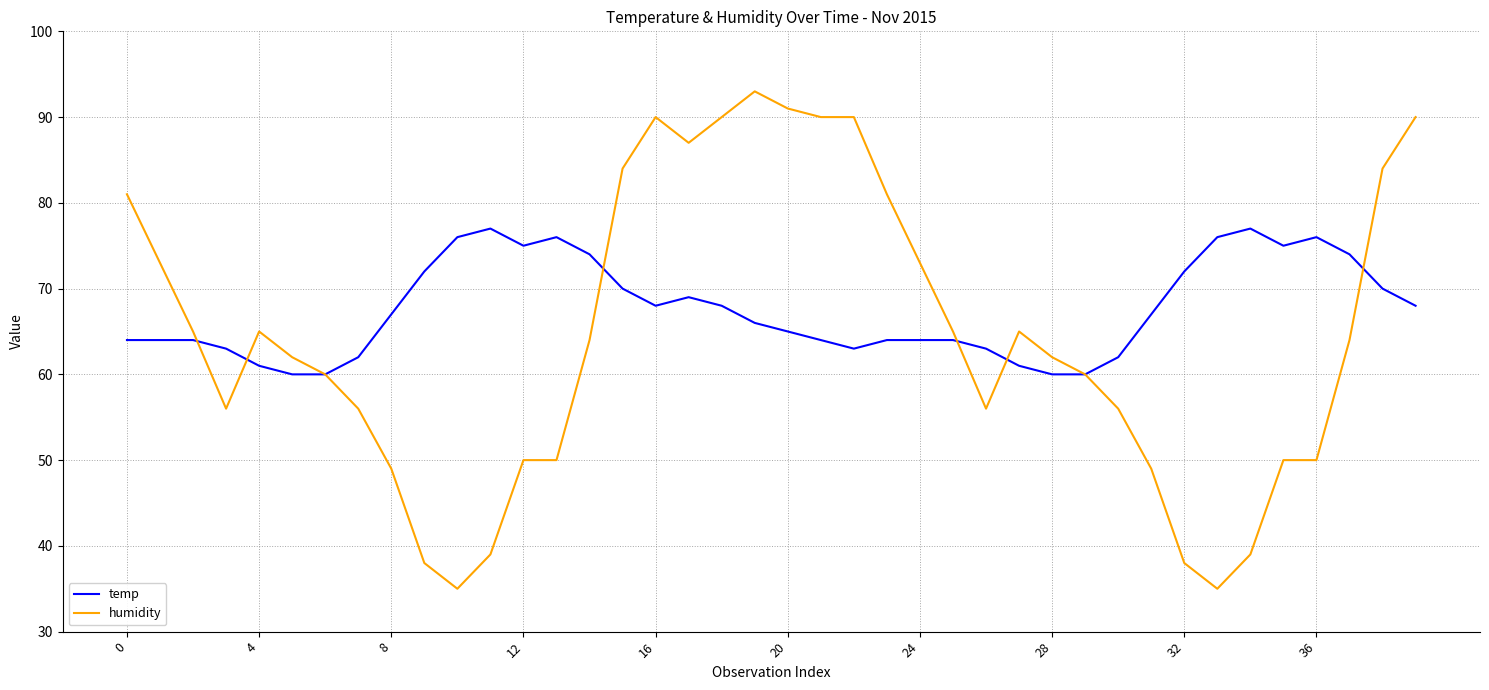

Which series has the largest total across all categories?

temp